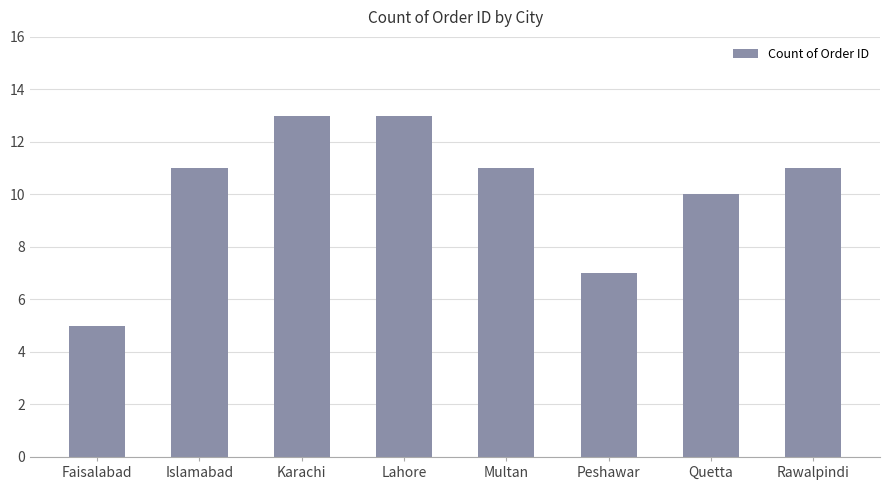

What is the label of the 3rd bar from the left?

Karachi